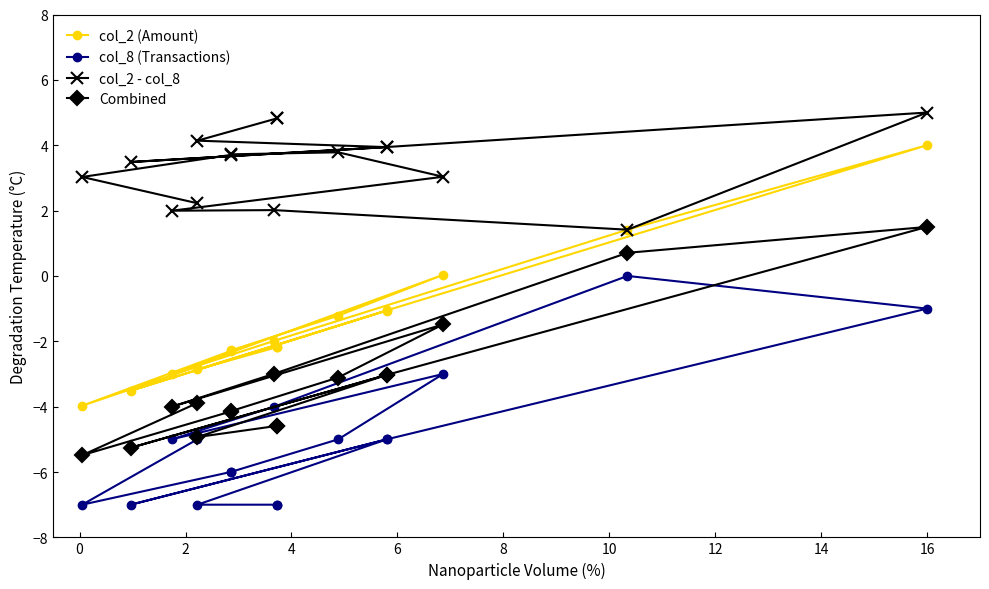

At which category does Combined reach its first local valley?

4